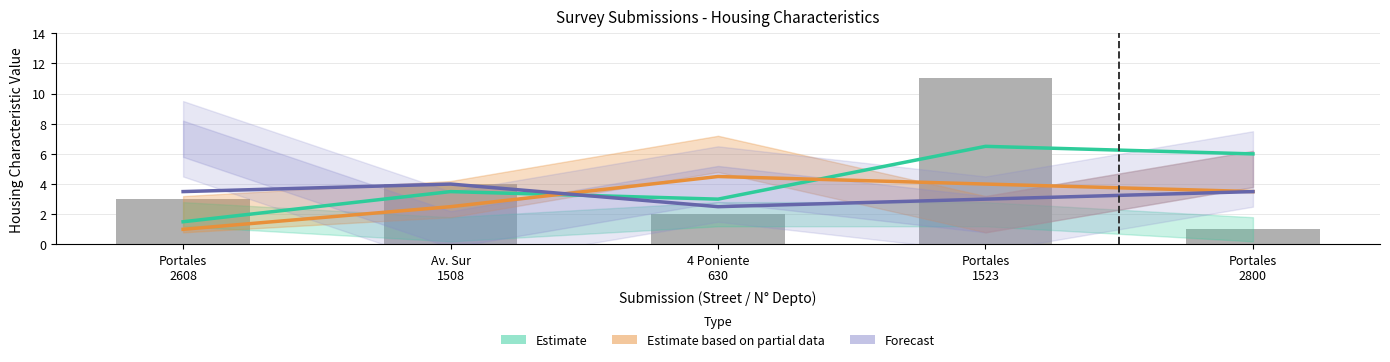

What are all the series names shown in the legend?

Estimate, Estimate based on partial data, Forecast